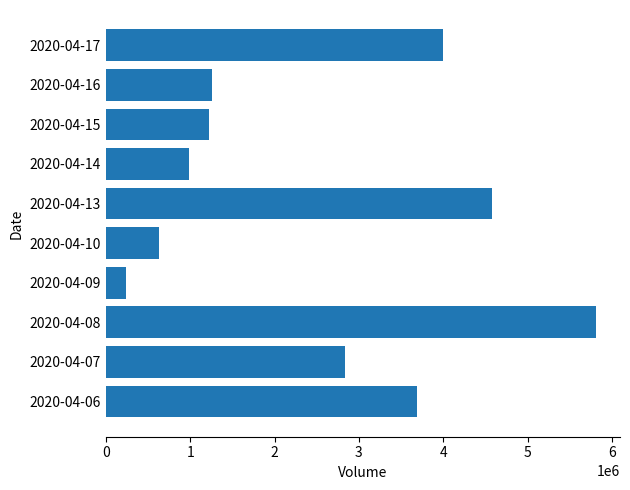

Reading bottom to top, list all the values displayed in this chart.

2020-04-06=3693800	2020-04-07=2836200	2020-04-08=5805300	2020-04-09=243000	2020-04-10=630400	2020-04-13=4574200	2020-04-14=989400	2020-04-15=1222000	2020-04-16=1253500	2020-04-17=3994600